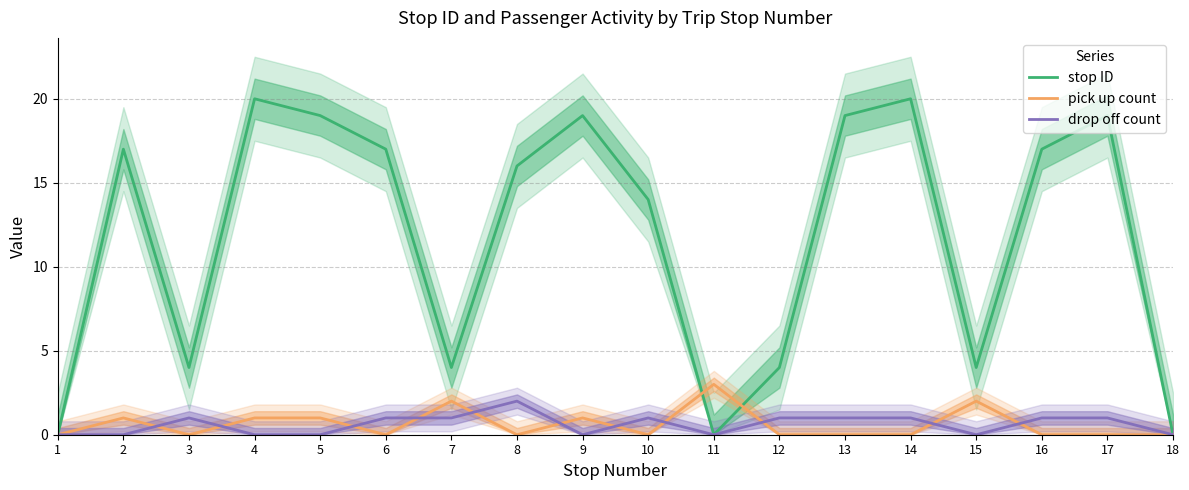

What is the difference between the second highest and minimum values in the pick up count series?

2